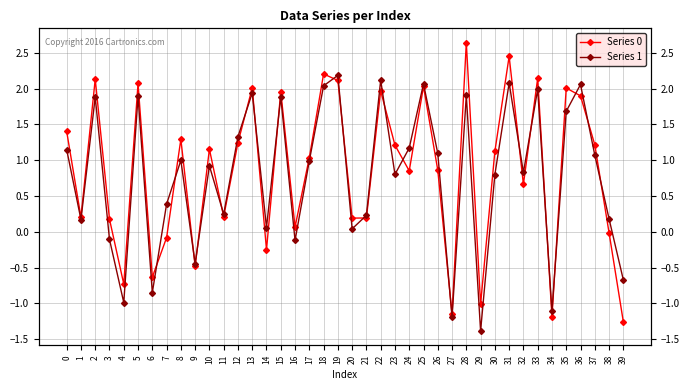

Is it true that Series 0 equals 2.0 at 15?

True